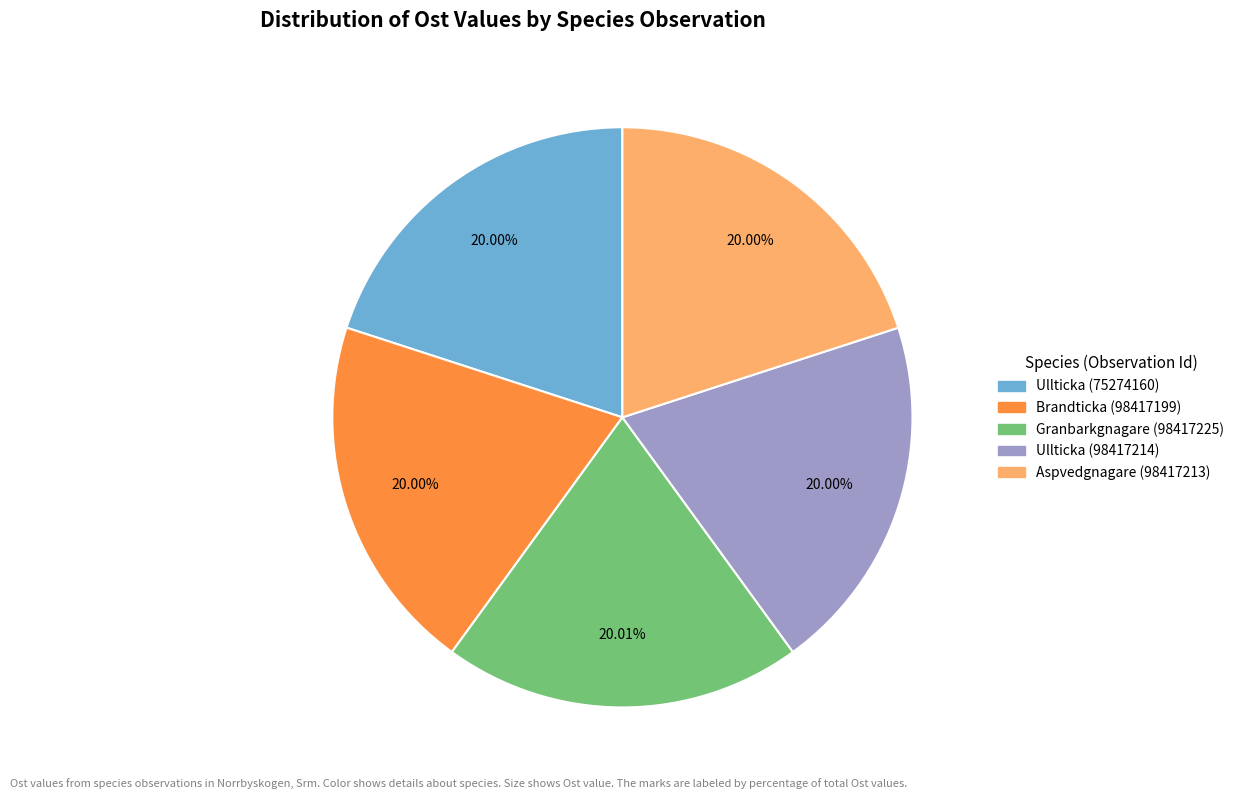

What is the ratio of the value at Aspvedgnagare (98417213) to the value at Brandticka (98417199)?

1.0